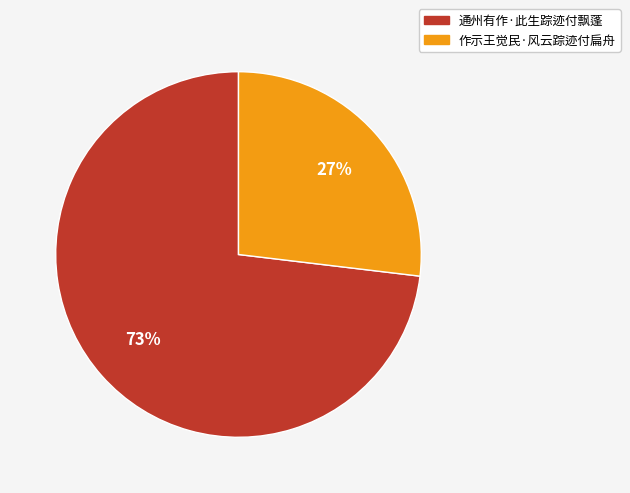

To the nearest percent, what portion does 通州有作·此生踪迹付飘蓬 represent?

73%